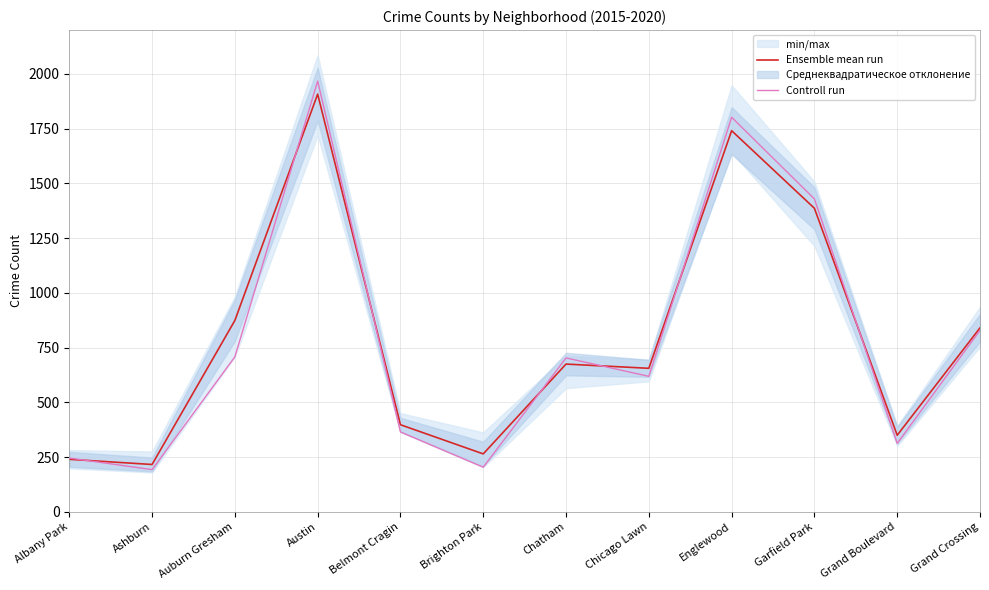

How many values in the Ensemble mean run series are below 675?

6